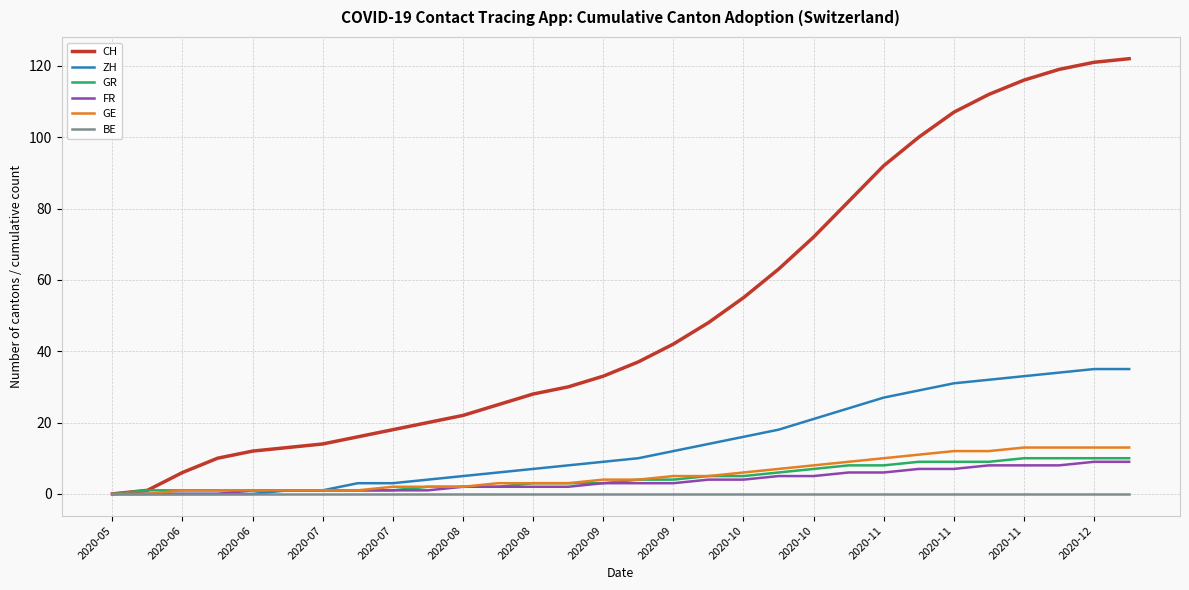

What is the greatest value displayed?

122